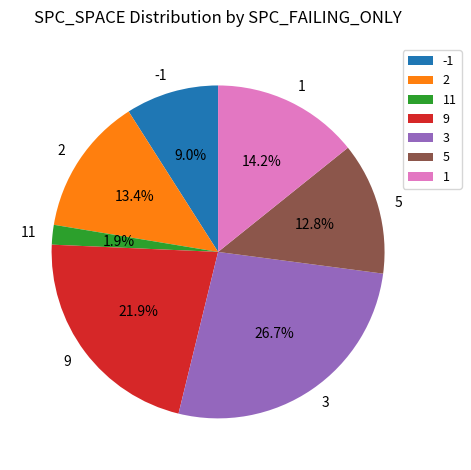

Rank the categories by value from lowest to highest.

11, -1, 5, 2, 1, 9, 3